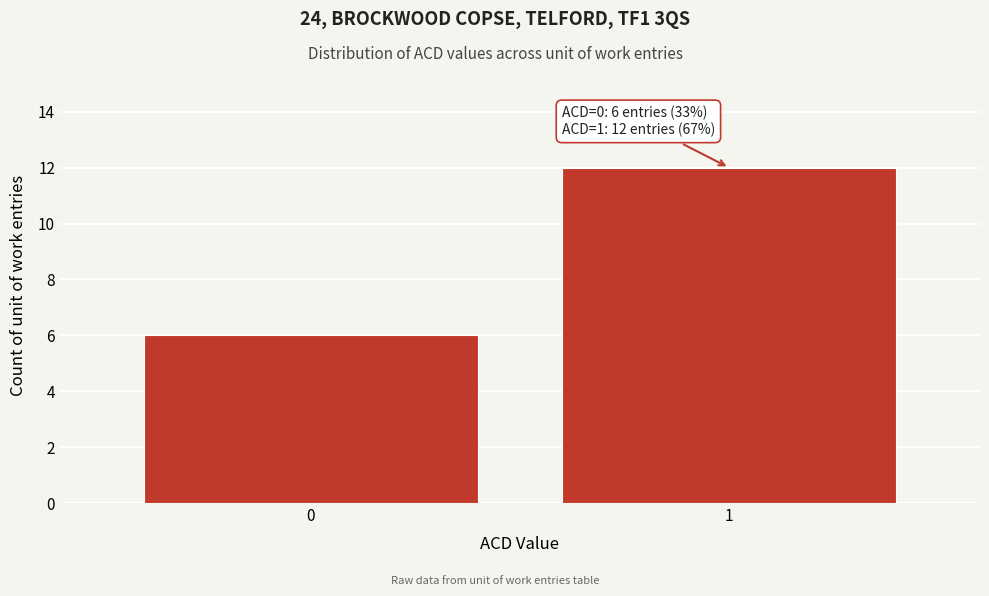

Reading right to left, extract all data points from this chart.

12	6